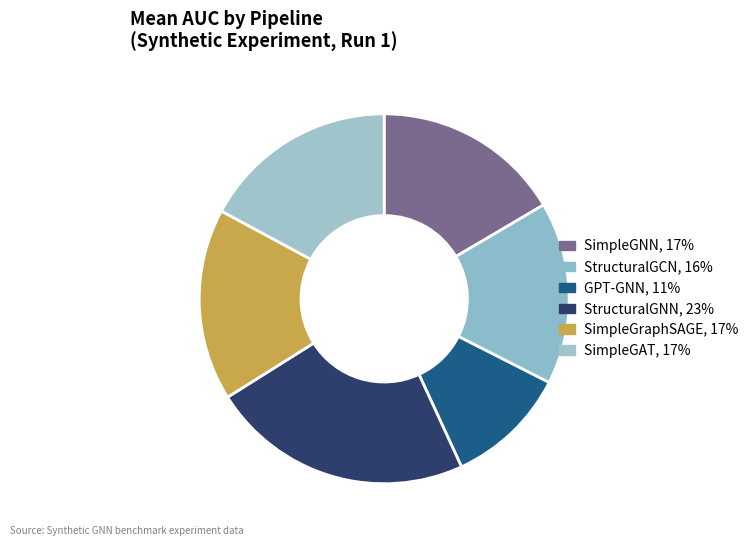

Rank the categories by value from highest to lowest.

StructuralGNN, SimpleGAT, SimpleGraphSAGE, SimpleGNN, StructuralGCN, GPT-GNN